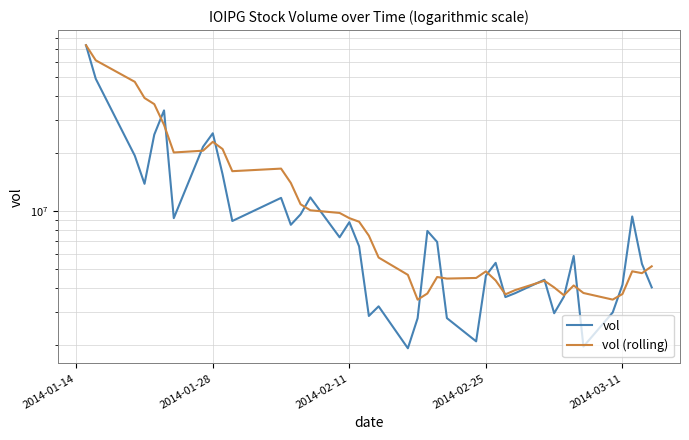

At which label does vol (rolling) reach its peak?

2014-01-14